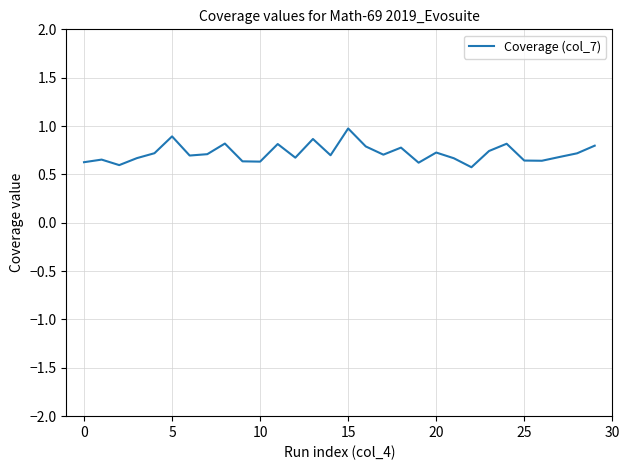

What is the greatest value displayed?

1.0